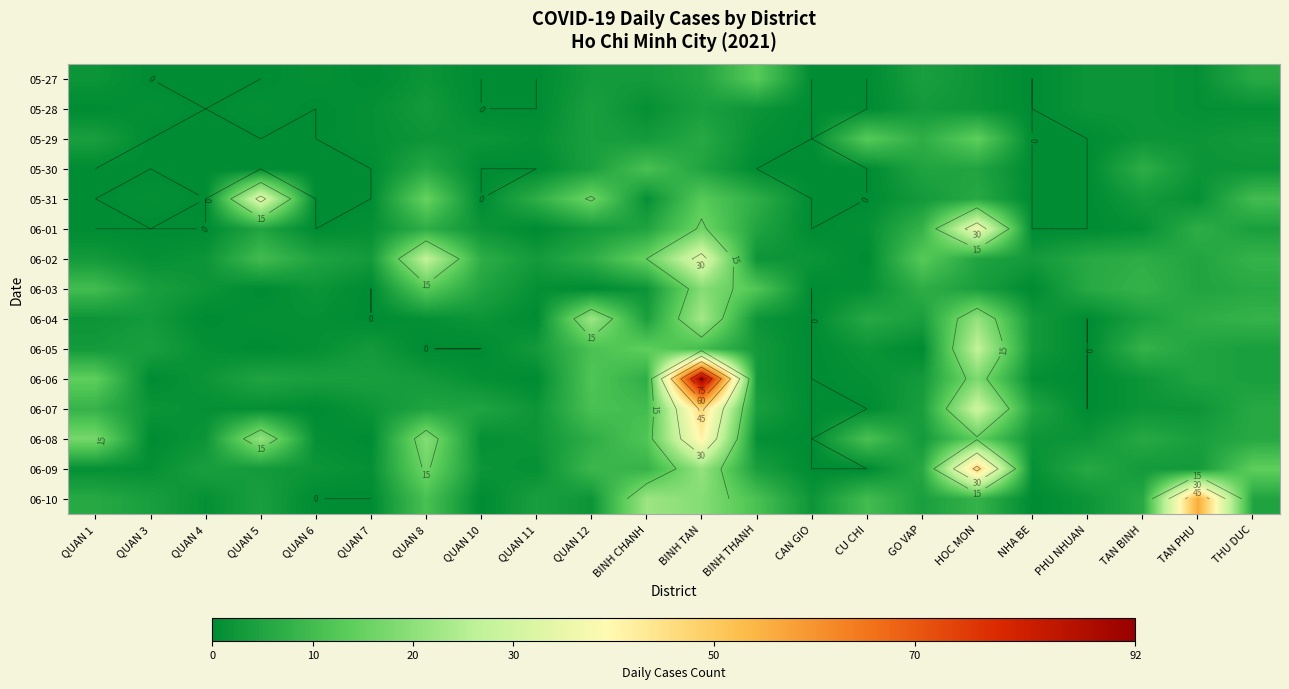

How many positive values does the 06-08 series have?

19